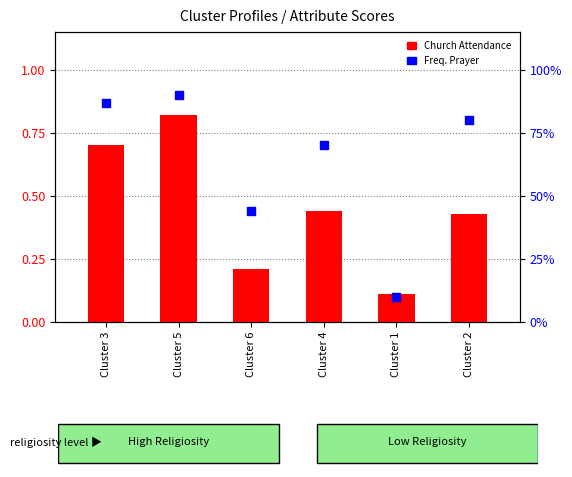

At which category is the sum across all series the highest?

Cluster 5